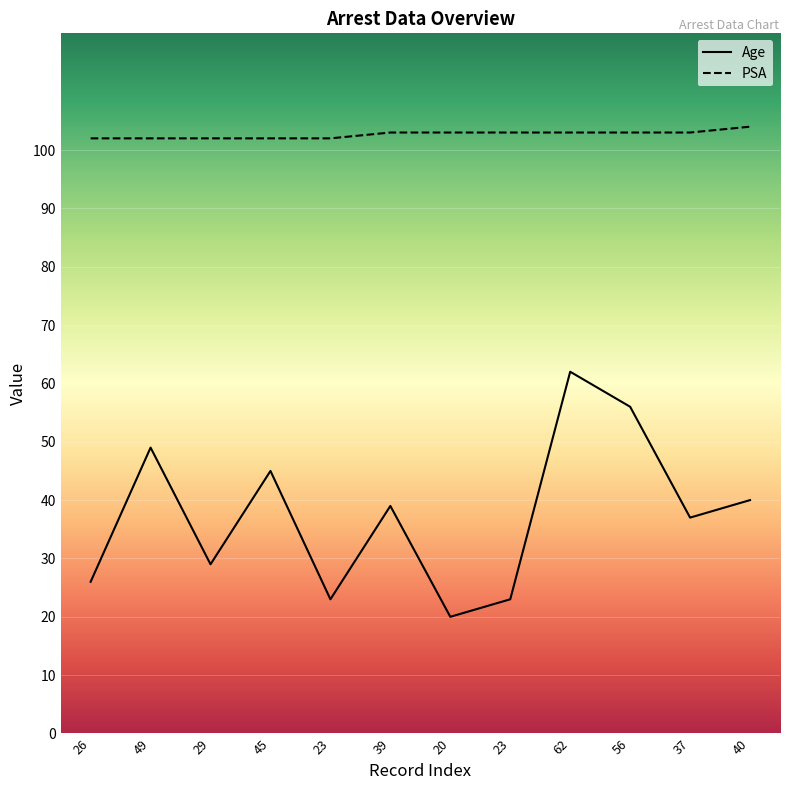

What is the label of the 3rd point from the left?

29